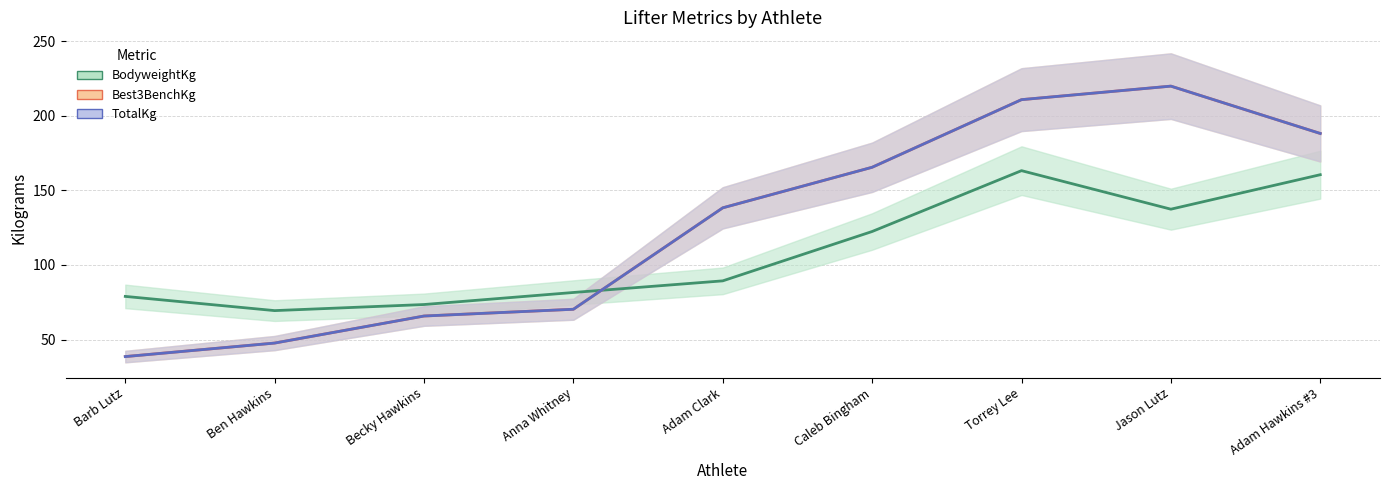

How many values in the TotalKg series are below 138?

4